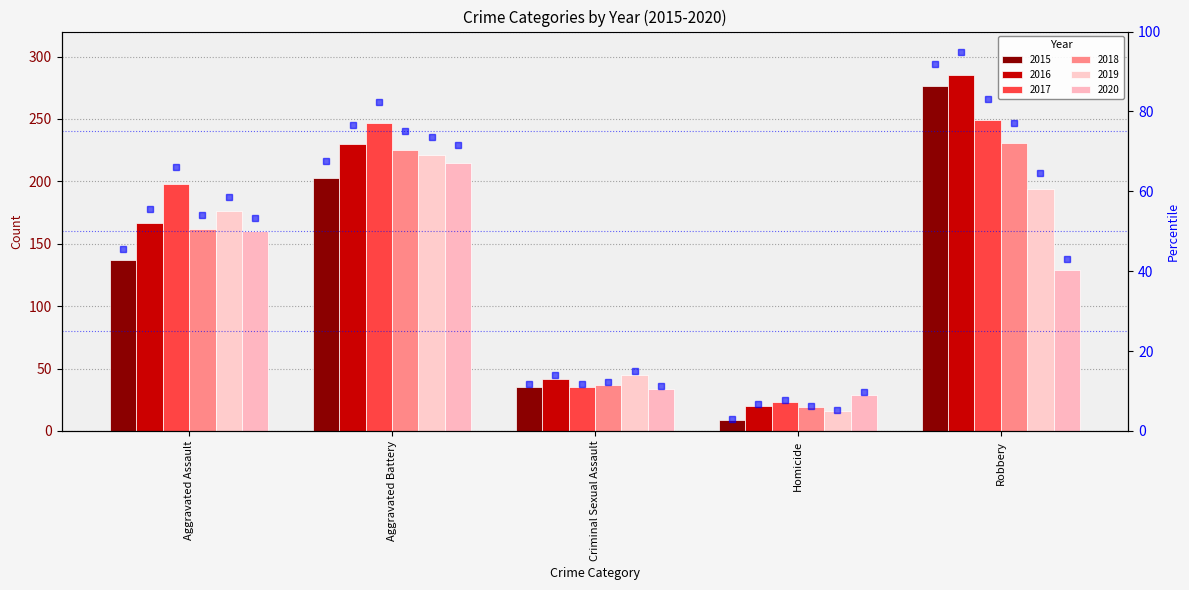

Reading left to right, what are all the values shown in this chart?

2015: 137	203	35	9	276
2016: 167	230	42	20	285
2017: 198	247	35	23	249
2018: 162	225	37	19	231
2019: 176	221	45	16	194
2020: 160	215	34	29	129